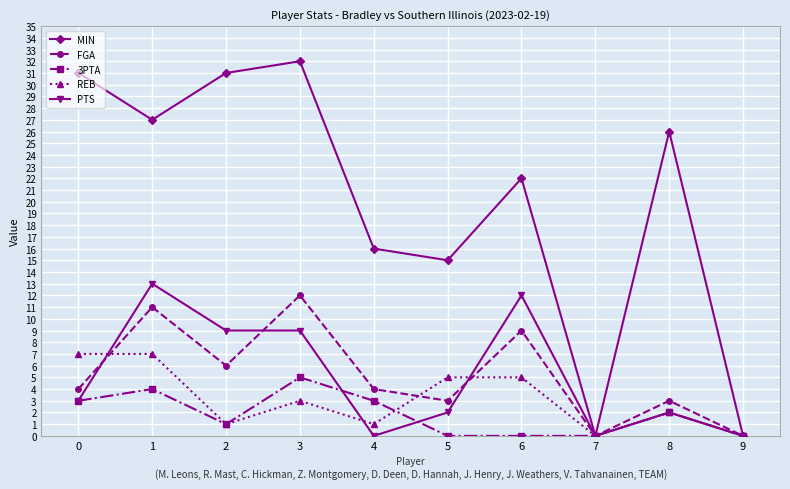

Between 0 and 4, which series saw the biggest shift?

MIN